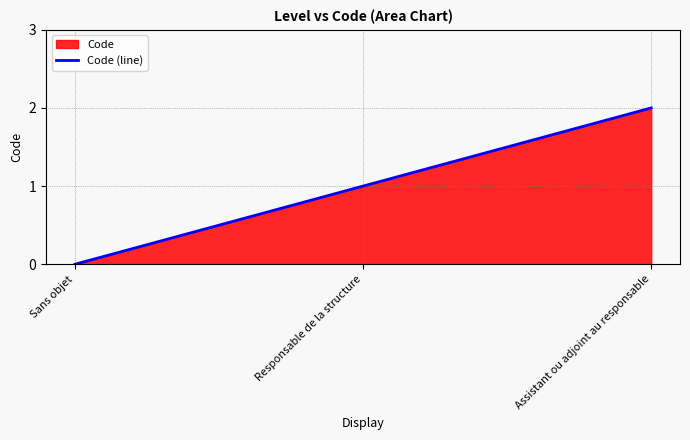

How many lines are shown in the chart?

1